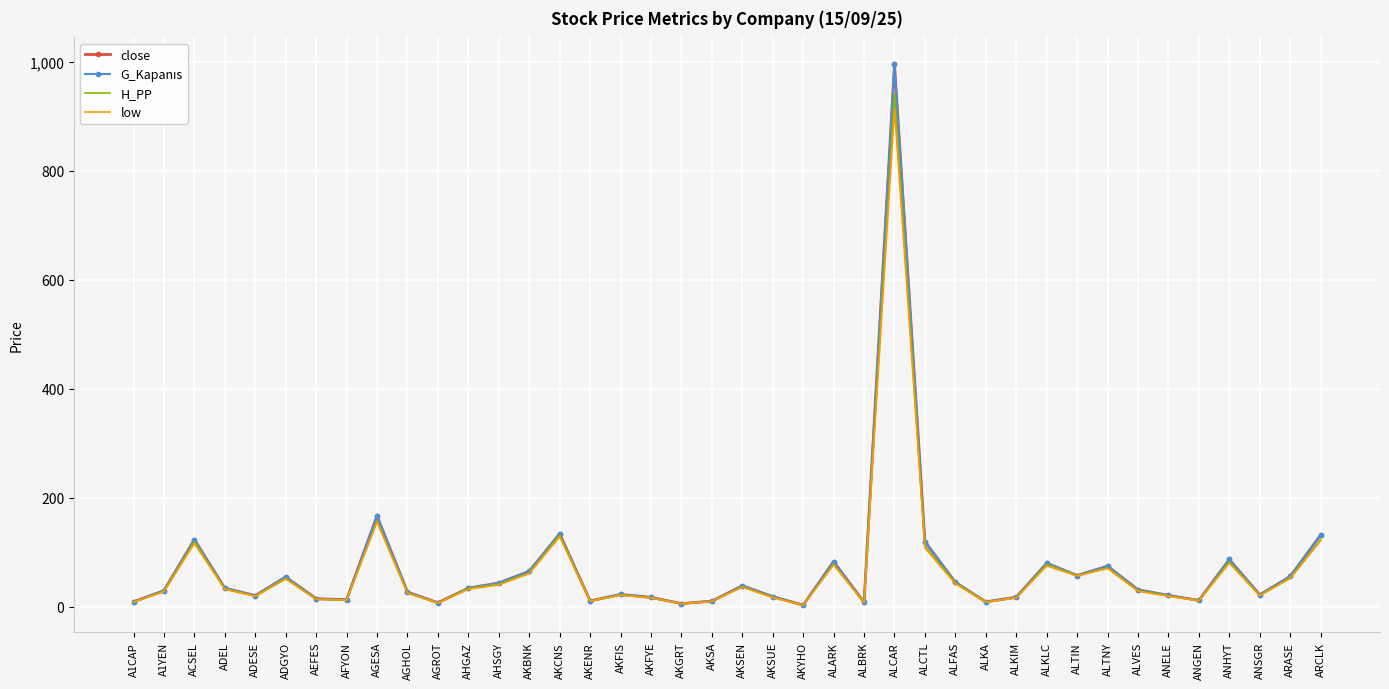

Rank the categories by low value from lowest to highest.

AKYHO, AKGRT, AGROT, ALBRK, A1CAP, ALKA, AKSA, AKENR, ANGEN, AFYON, AEFES, ALKIM, AKFYE, AKSUE, ADESE, ANELE, ANSGR, AKFIS, AGHOL, A1YEN, ALVES, ADEL, AHGAZ, AKSEN, AHSGY, ALFAS, ADGYO, ARASE, ALTIN, AKBNK, ALTNY, ALKLC, ALARK, ANHYT, ALCTL, ACSEL, ARCLK, AKCNS, AGESA, ALCAR